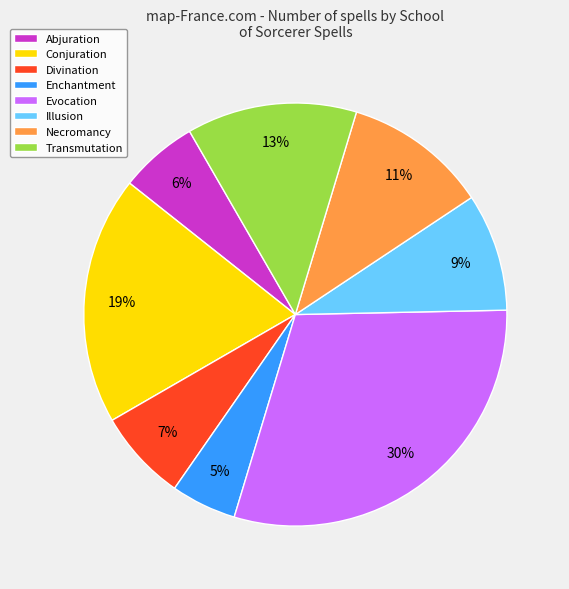

What is the smallest slice in the pie chart?

Enchantment